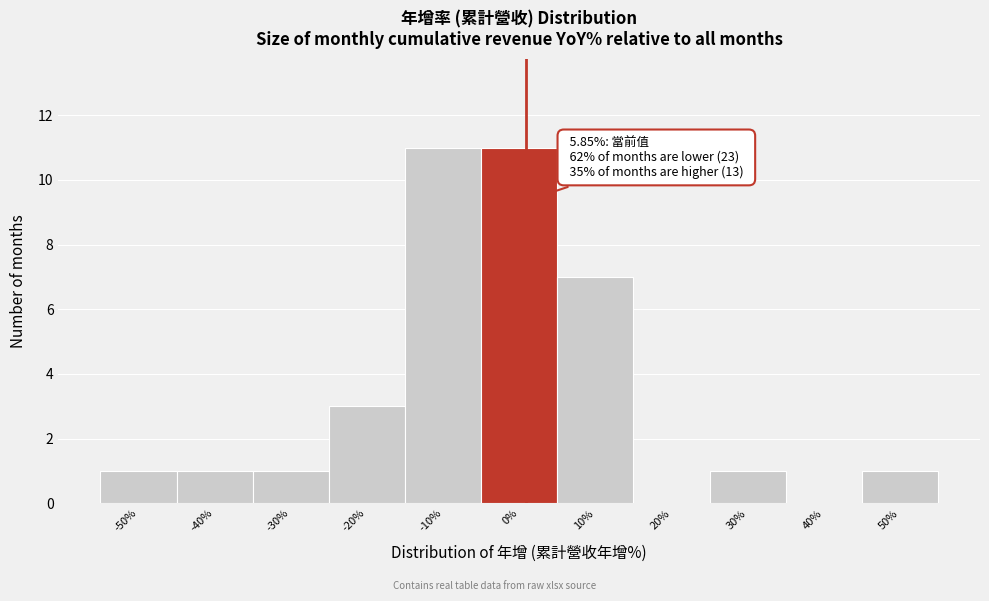

Reading right to left, what are all the values shown in this chart?

50%=1	40%=0	30%=1	20%=0	10%=7	0%=11	-10%=11	-20%=3	-30%=1	-40%=1	-50%=1